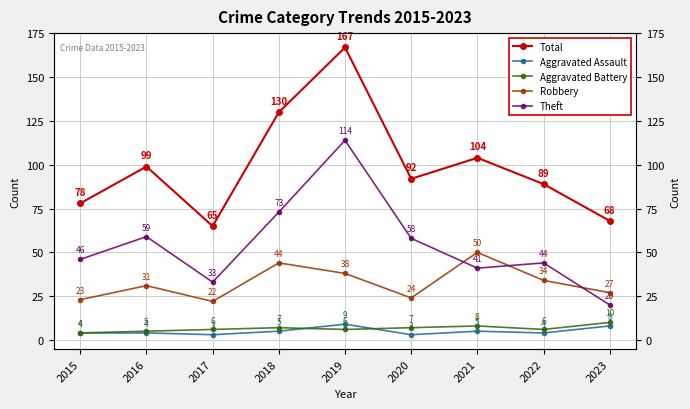

Does the chart have visible grid lines?

Yes